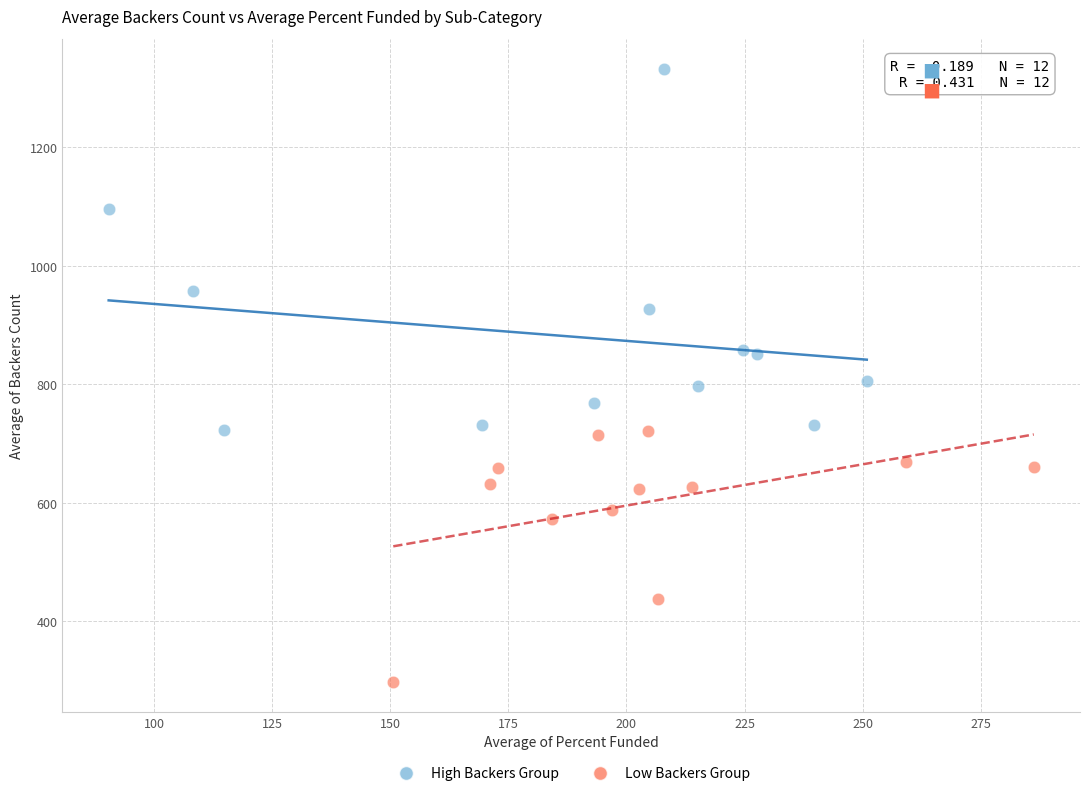

Which series contains the highest Y value?

High Backers Group